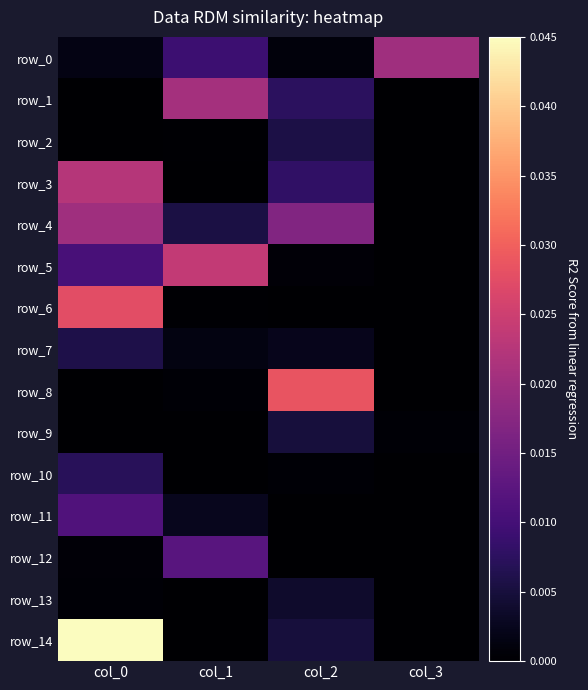

Which has a higher value, col_2 or col_1?

col_1